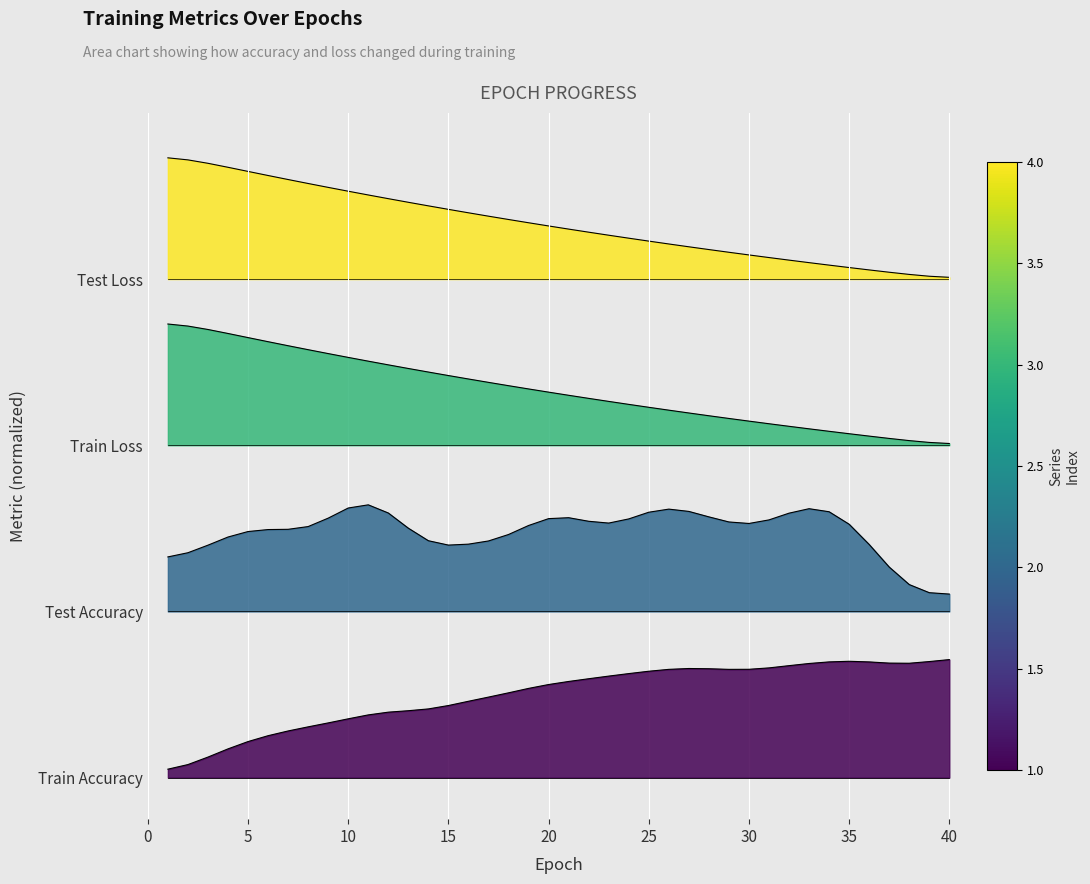

What is the minimum value for test_loss?

2.4